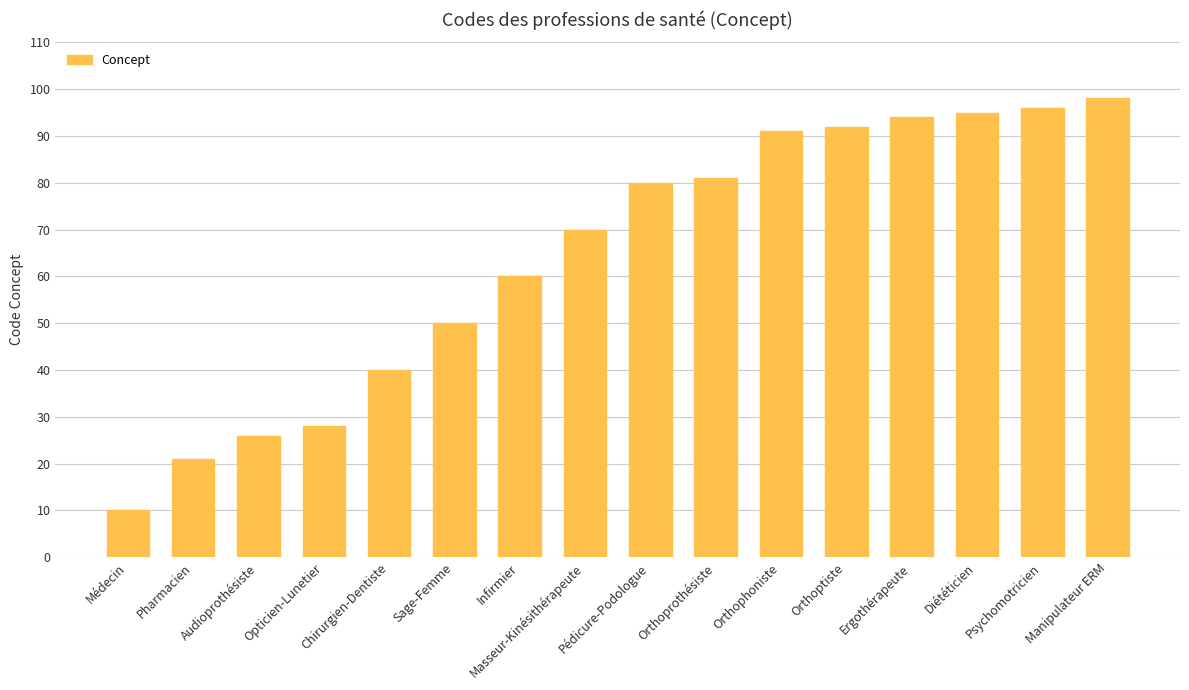

What is the label of the 13th bar from the right?

Opticien-Lunetier